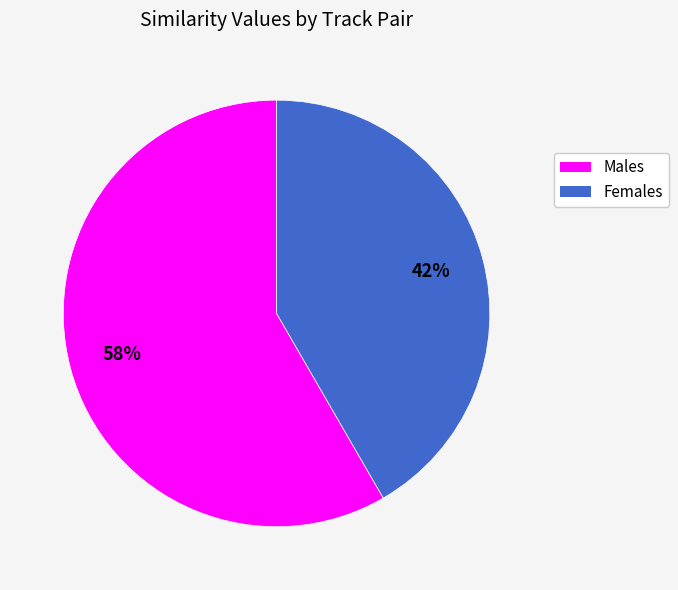

To the nearest percent, what is the average slice percentage?

50%